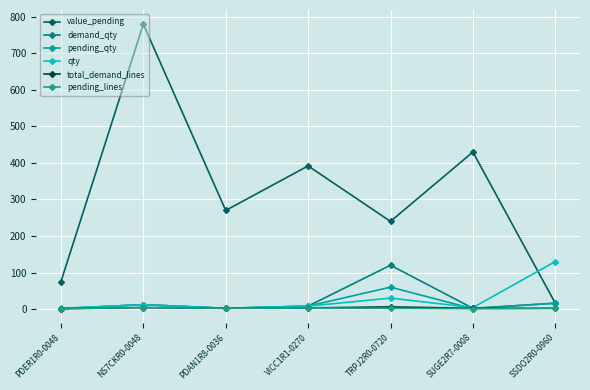

Which series has the largest range (max minus min)?

value_pending